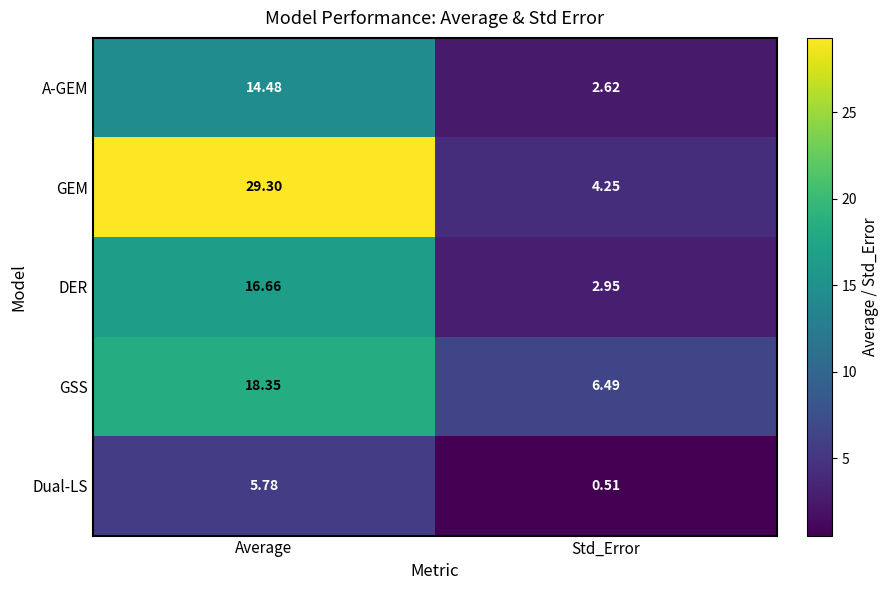

At Std_Error, list the series in order from largest to smallest.

GSS, GEM, DER, A-GEM, Dual-LS